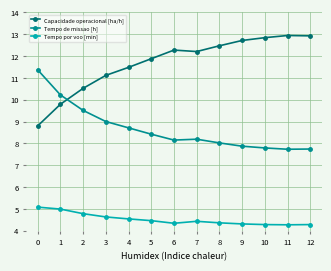

What is the value of the Tempo por voo [min] point at the 3rd from the left?

4.8